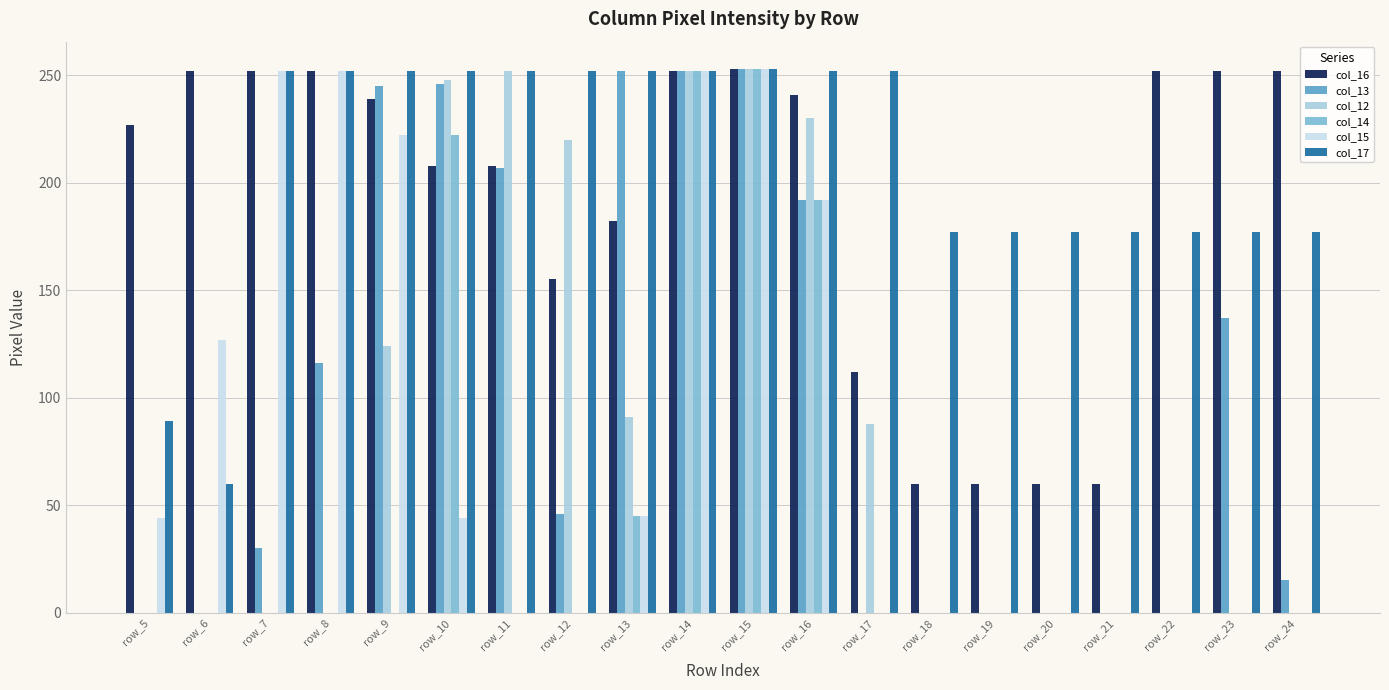

What is the total value across all series at row_20?

237